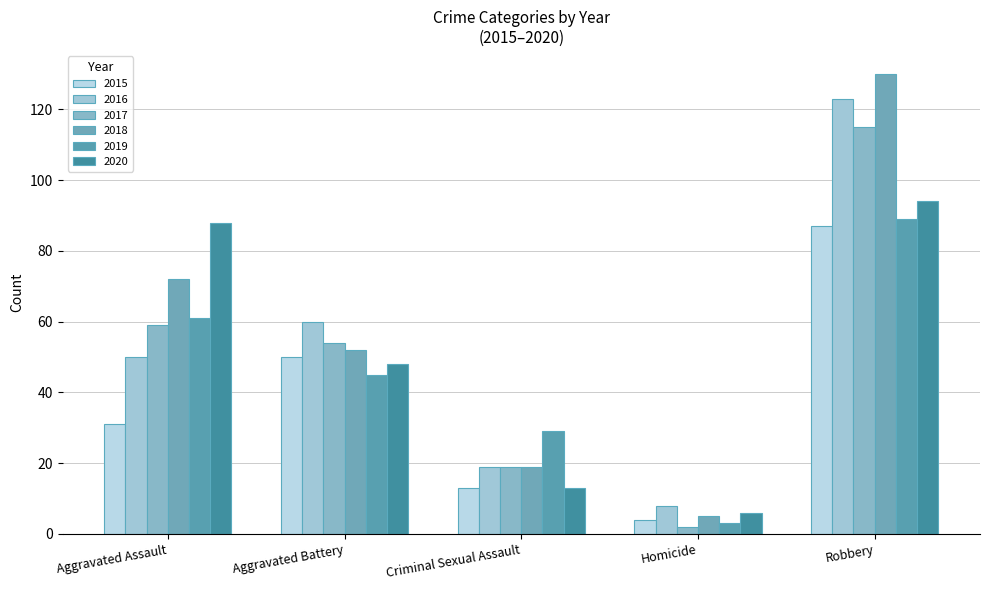

What is the sum of all 2016 values?

260